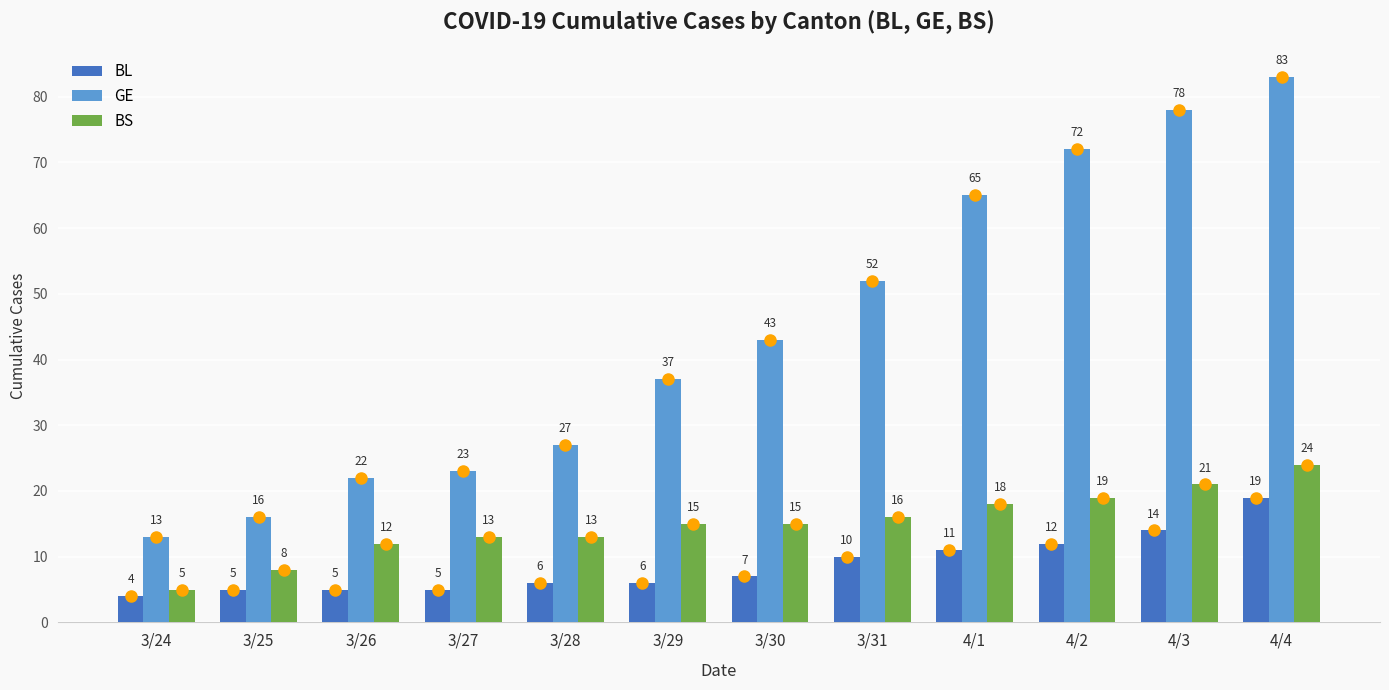

How many groups of bars are there?

12